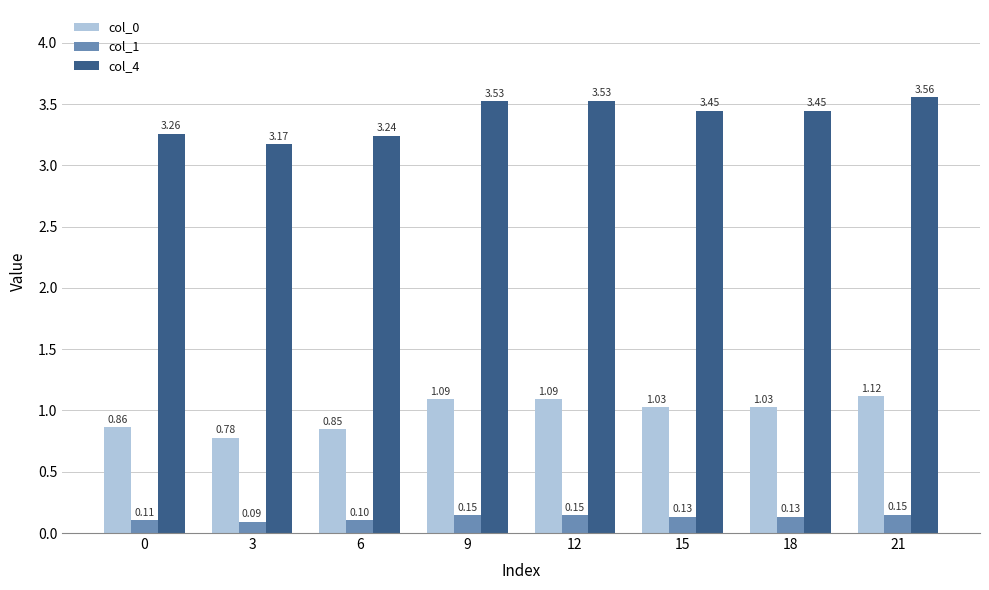

How many bars are there in total?

24